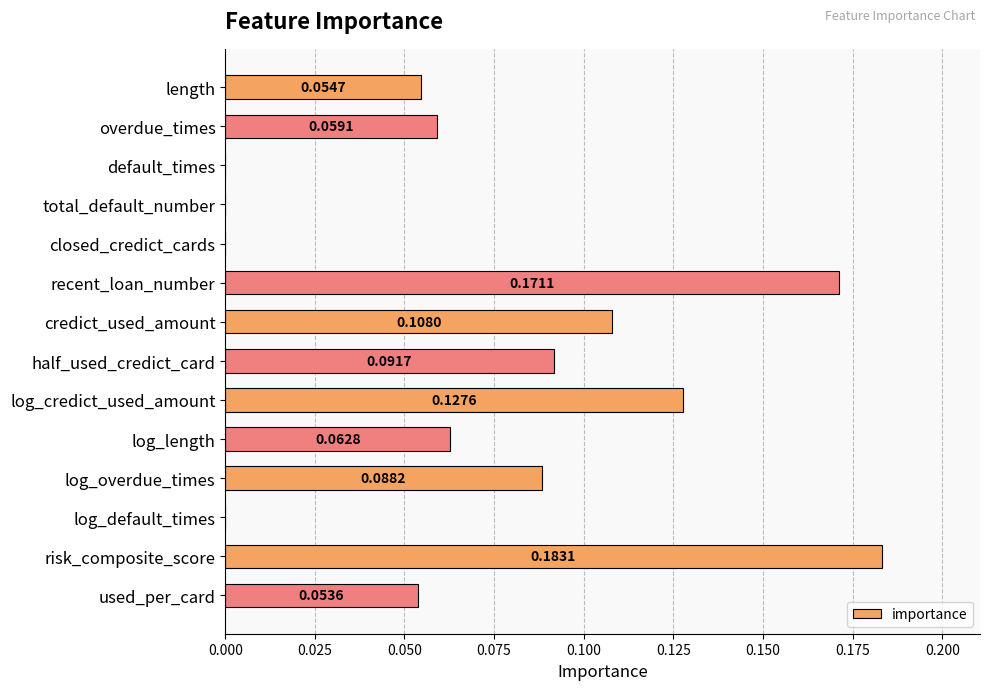

At which category does the chart reach its peak across all series?

risk_composite_score